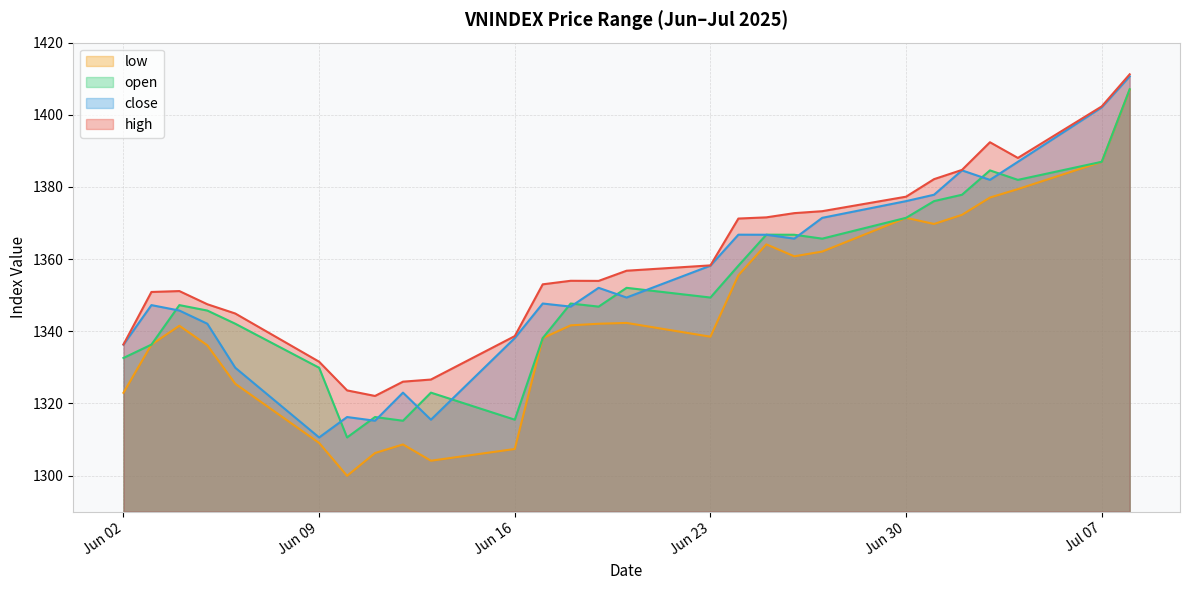

How many interior local peaks does the close series have?

7